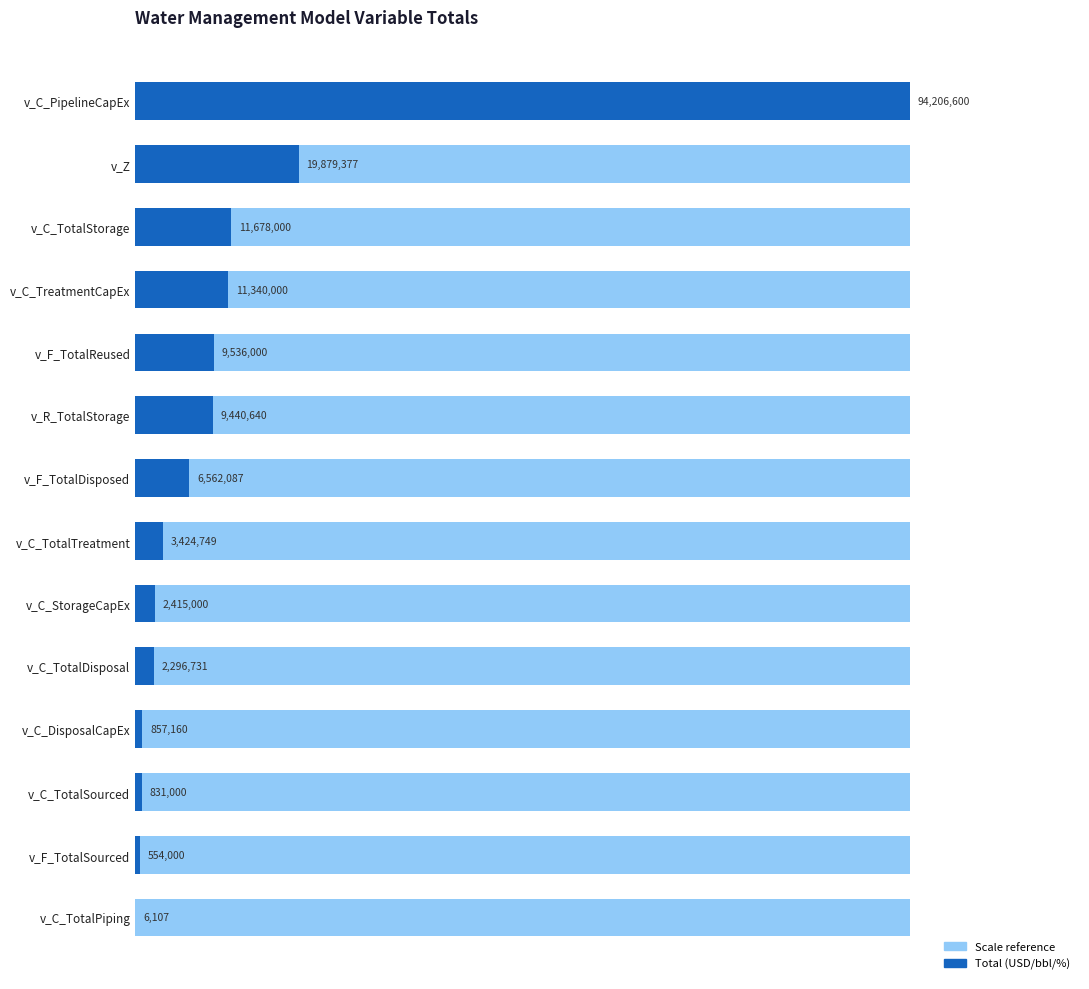

What is the average value of the Total (USD/bbl/%) series?

12359103.7